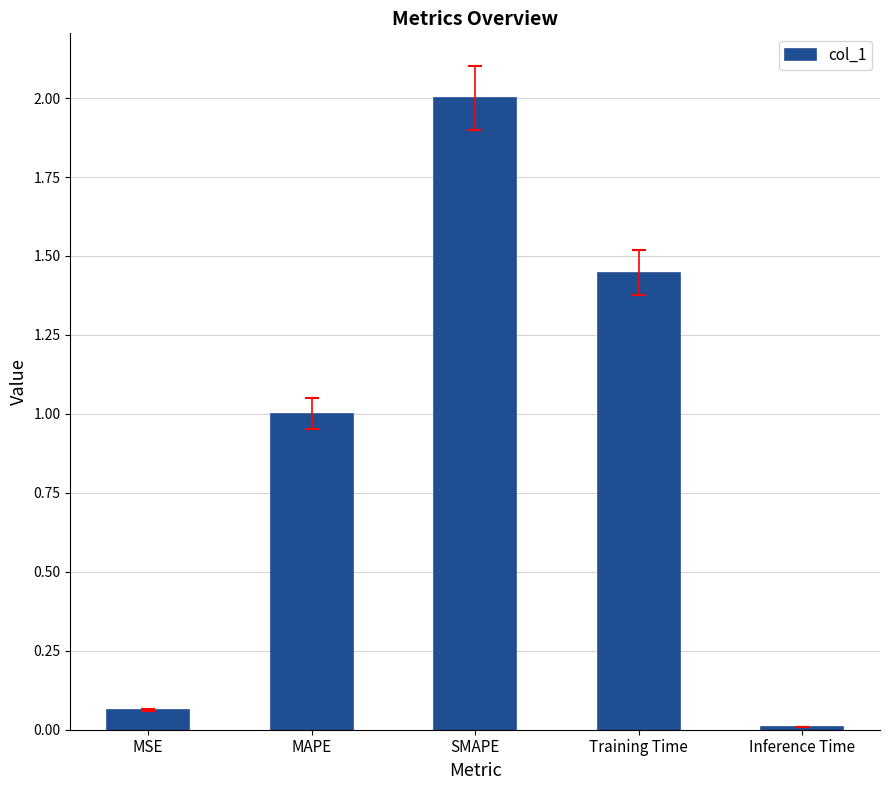

Between Training Time and SMAPE, which is larger?

SMAPE